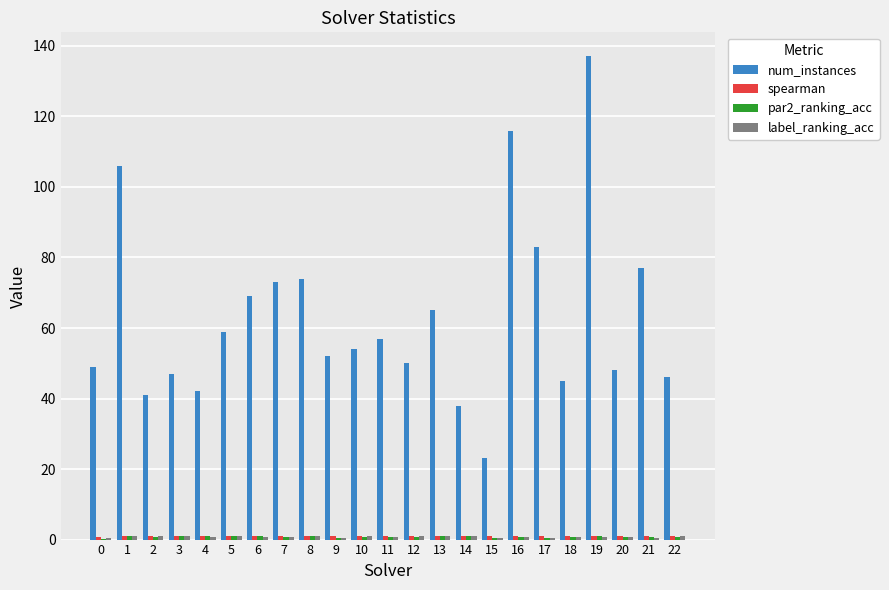

The value of num_instances at 13 is 37.6. True or false?

False